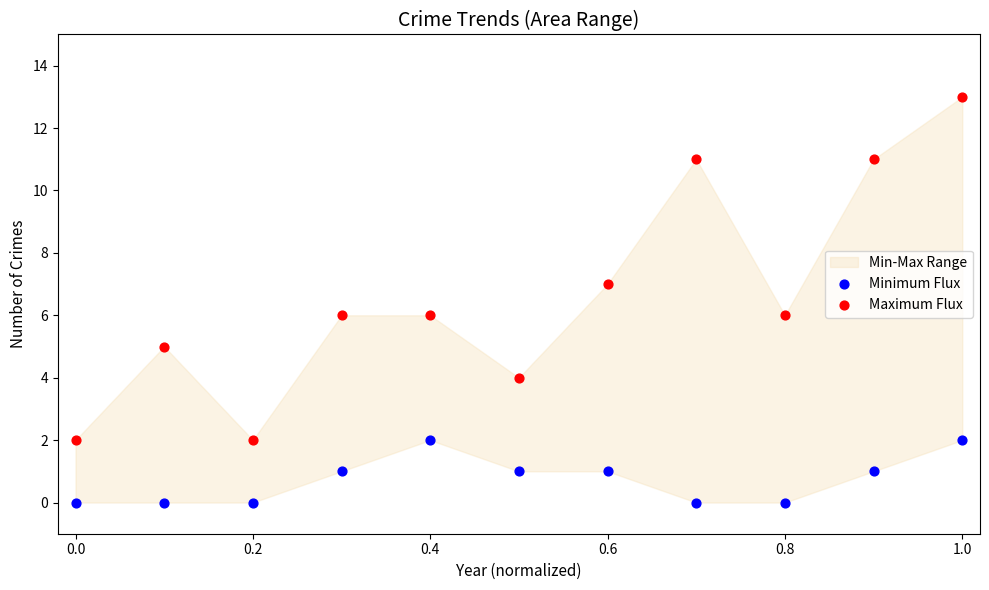

Which series has the widest spread of Y values?

Maximum Flux